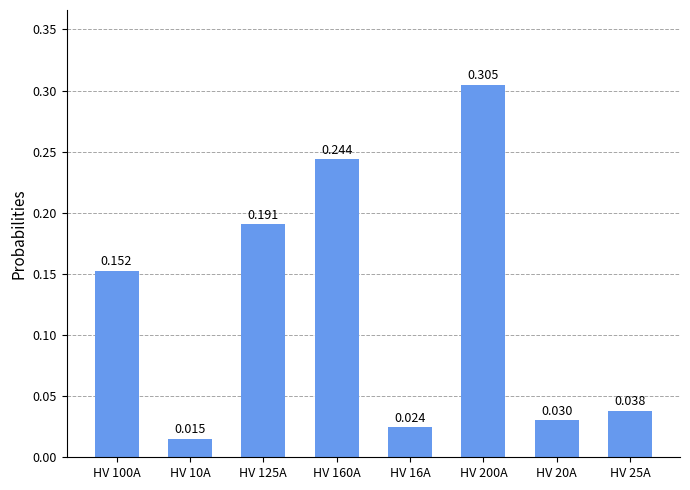

How many data points does each series have?

8